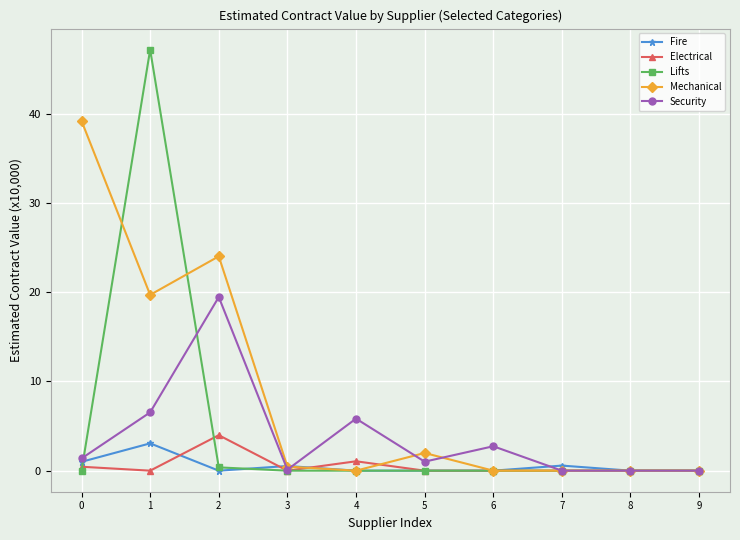

What value does the Security series have at 6?

2.7